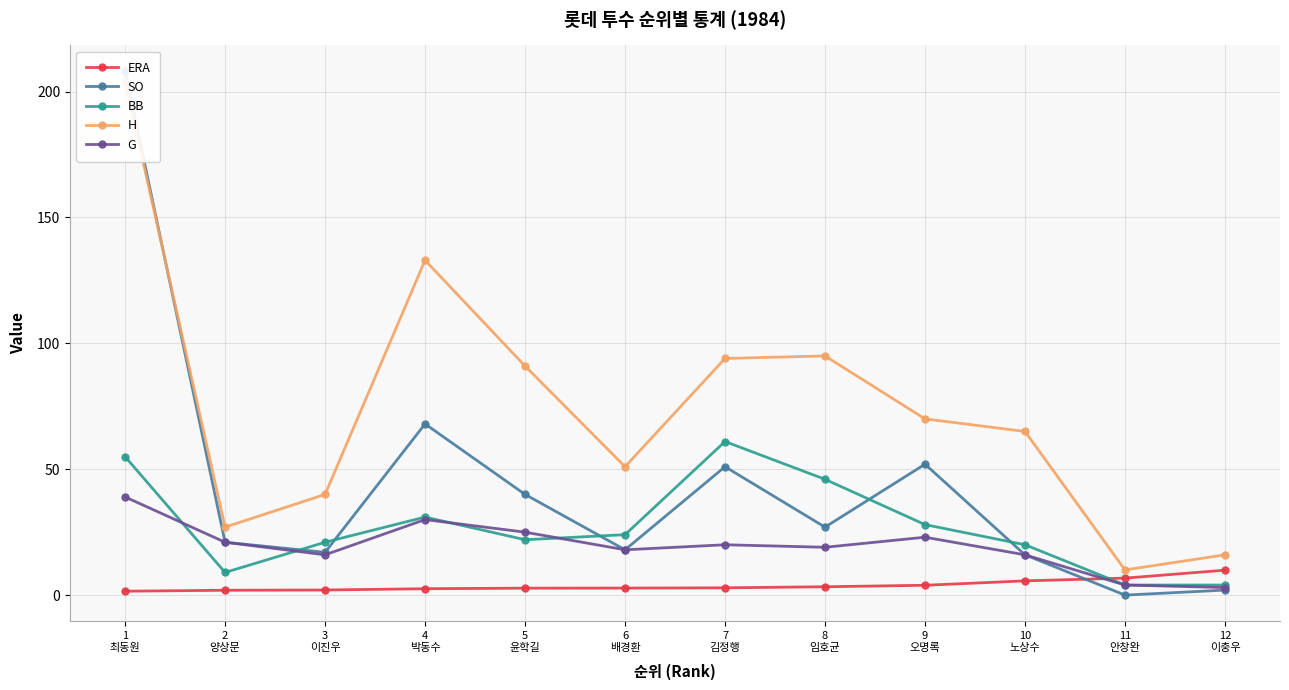

Which series has the largest range (max minus min)?

SO